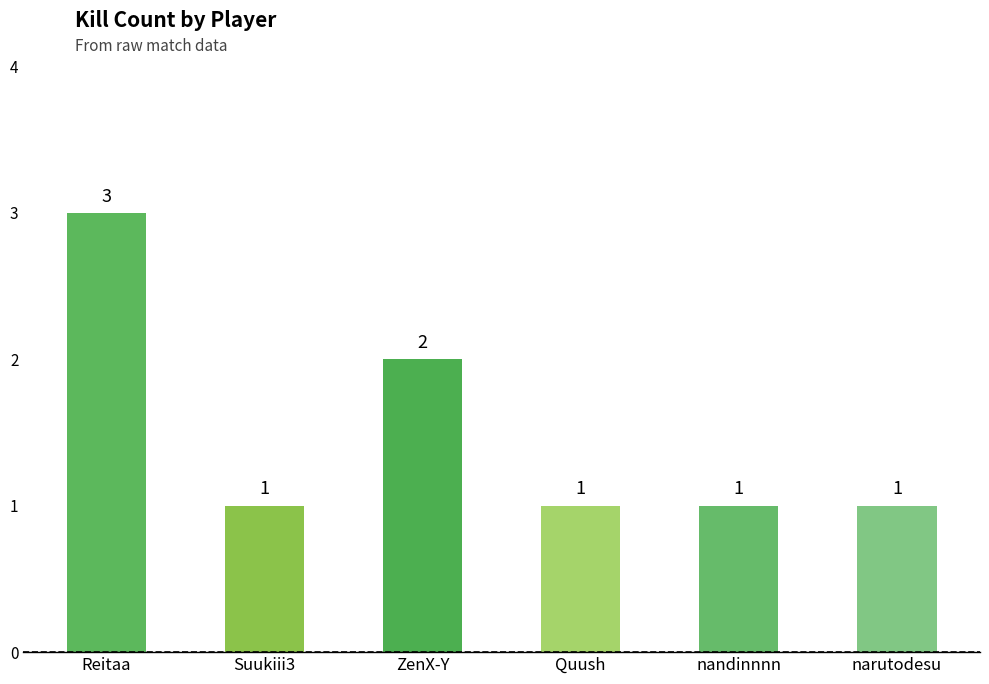

How many values are between 1 and 2?

5